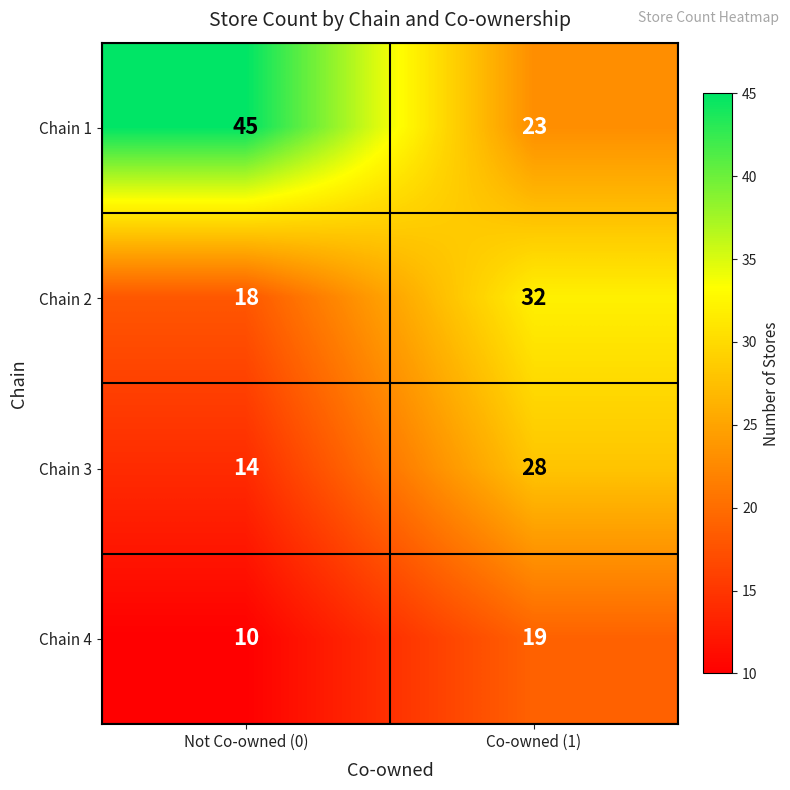

What is the sum of all Chain 4 values?

29